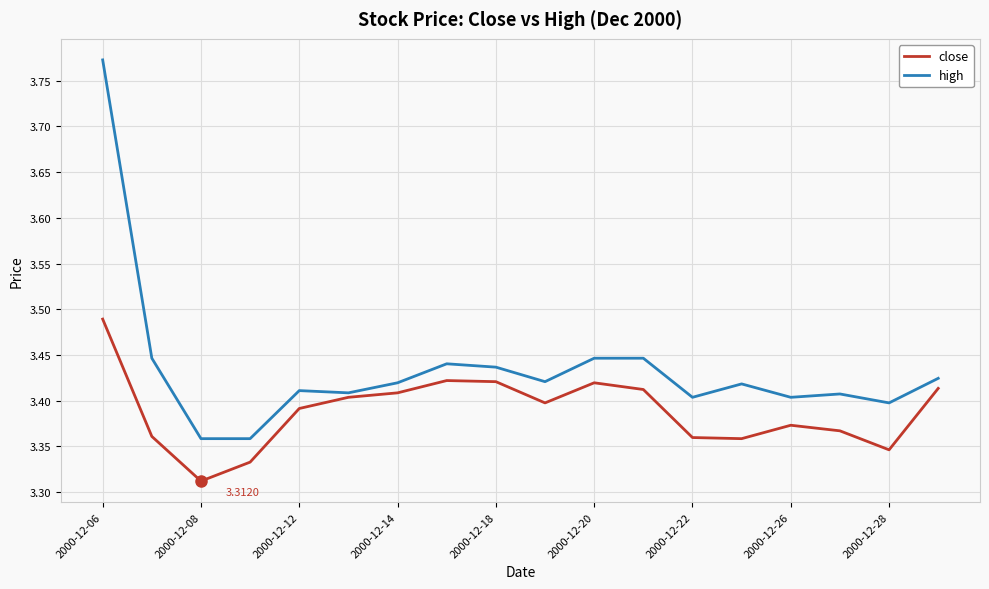

True or false: high and close intersect in this chart.

False